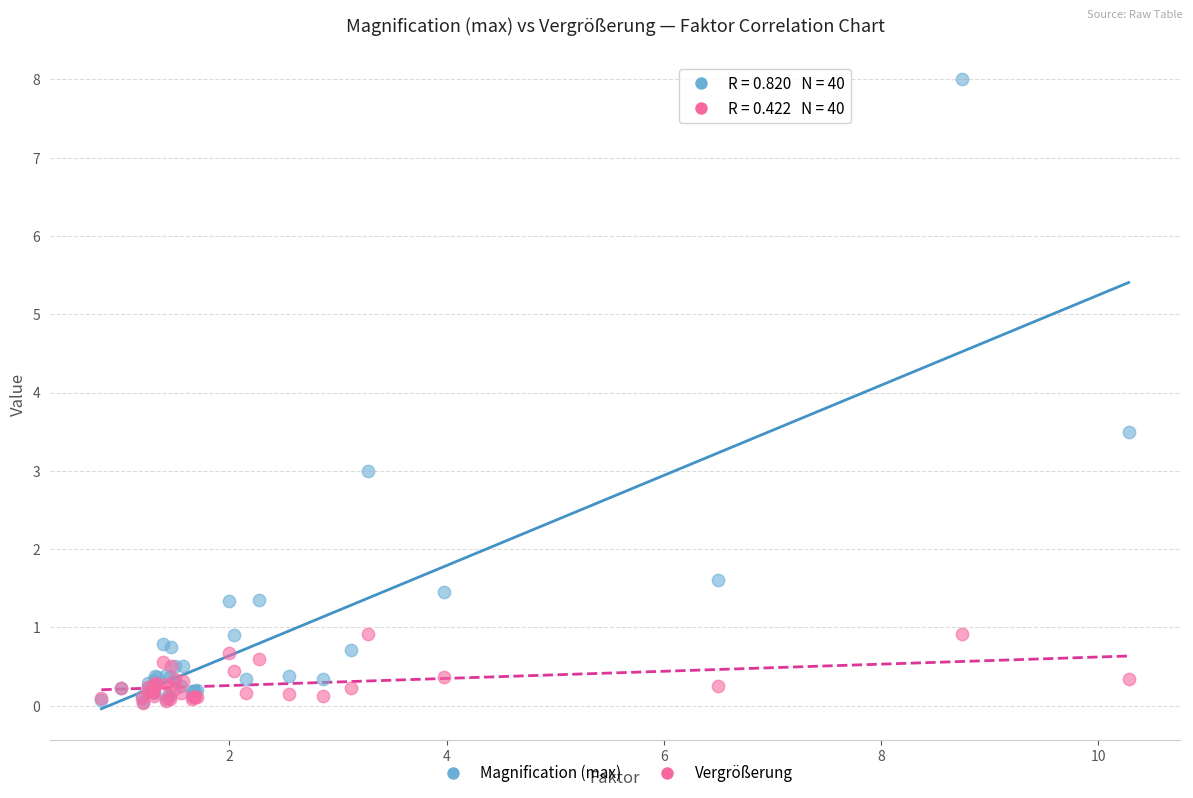

In the Magnification (max) series, what Y value is closest to 4?

3.5